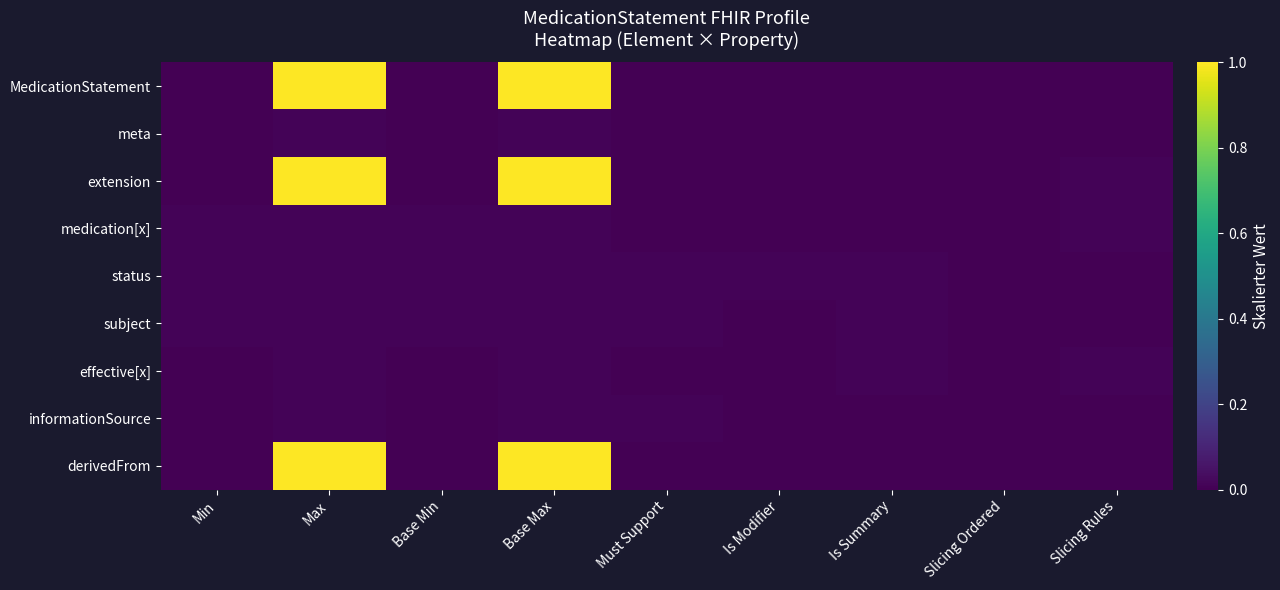

Rank the series by their maximum value, from highest to lowest.

MedicationStatement, extension, derivedFrom, meta, medication[x], status, subject, effective[x], informationSource